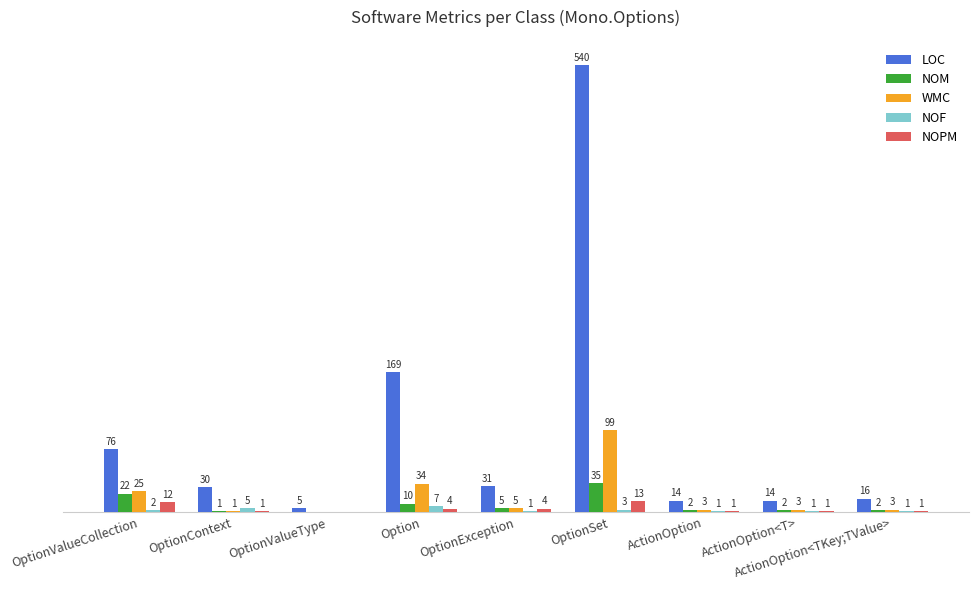

Which label corresponds to the largest value in the chart?

OptionSet